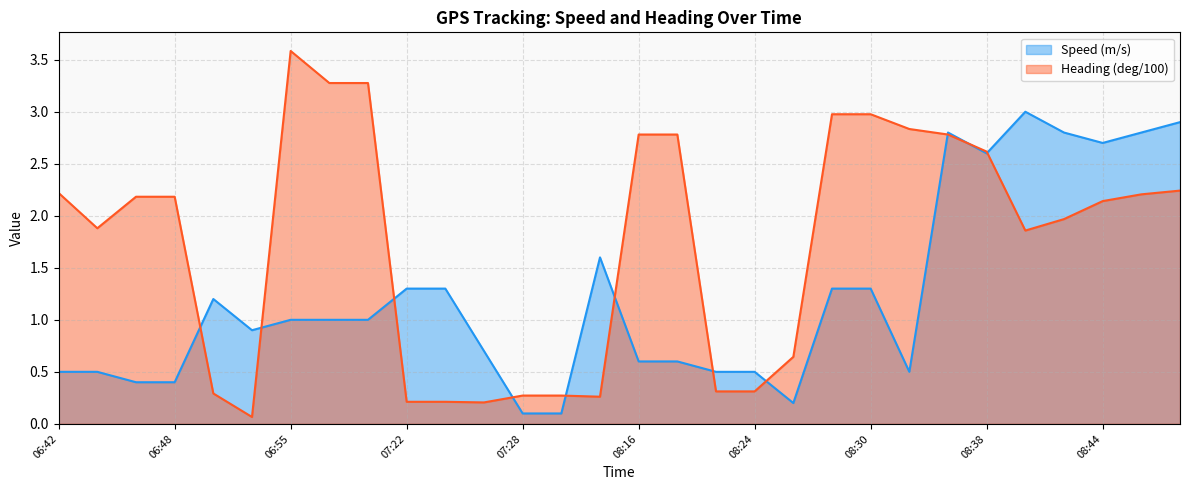

Where is the first local maximum for Speed (m/s)?

06:49